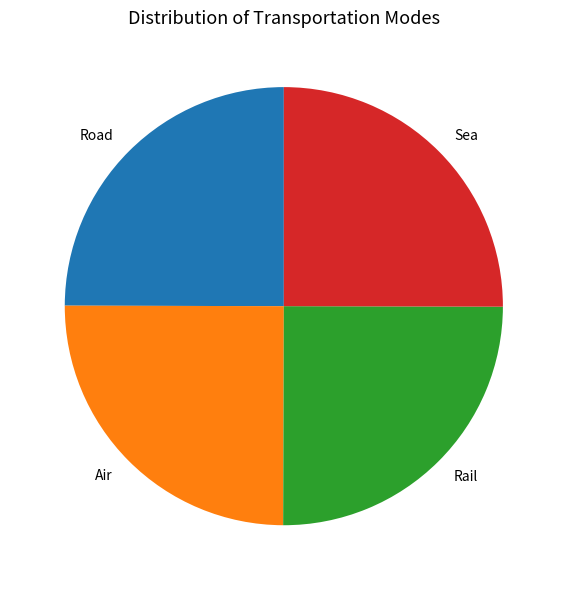

Approximately how many times larger is the value at Sea compared to Air?

1.0